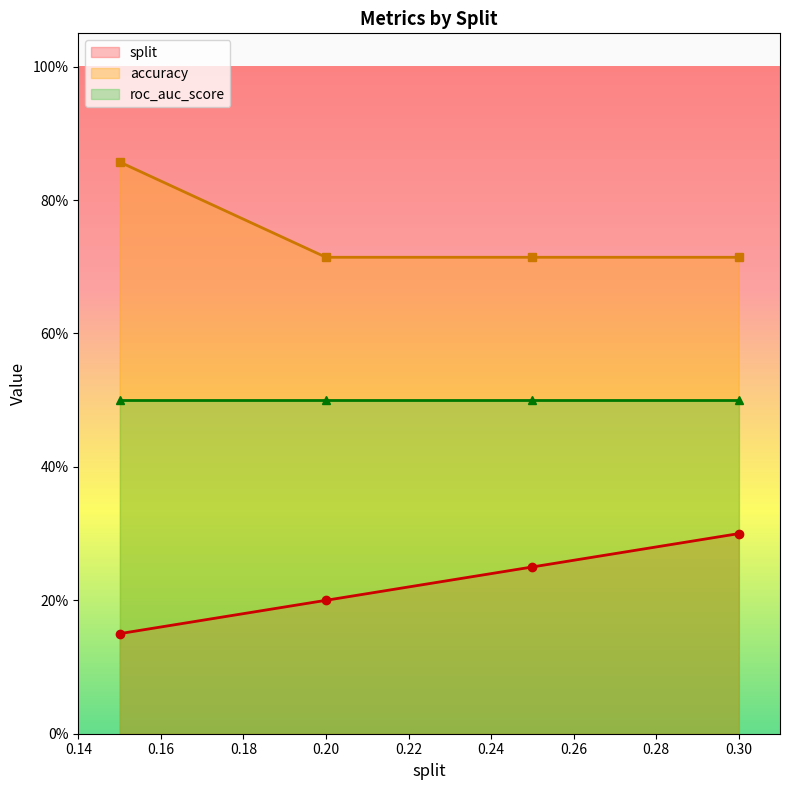

The roc_auc_score series shows 0.7 at 0.0. True or false?

False